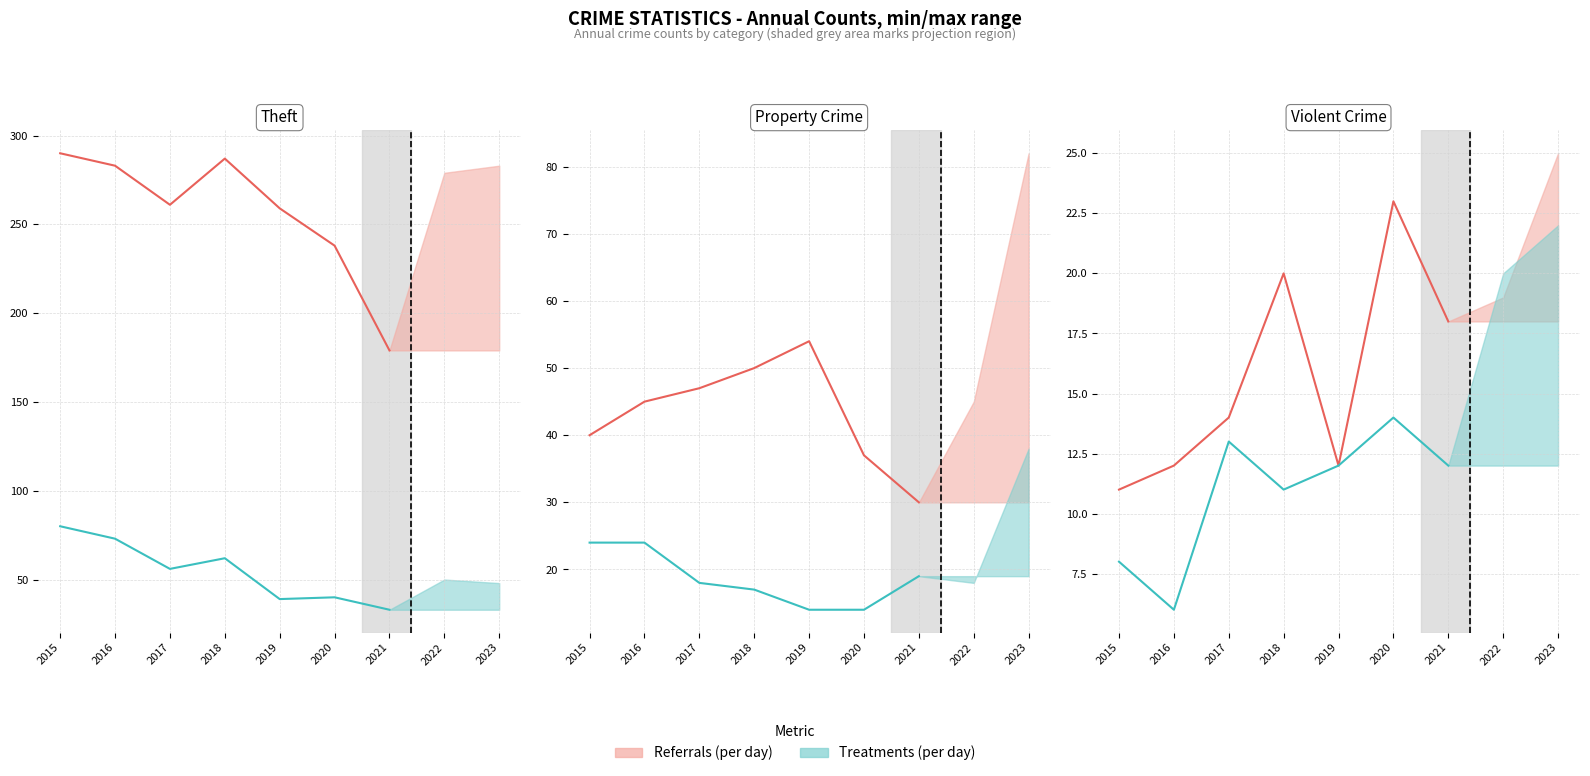

Is the value of Treatments (per day) at 2019 greater than the value of Referrals (per day) at 2016?

No